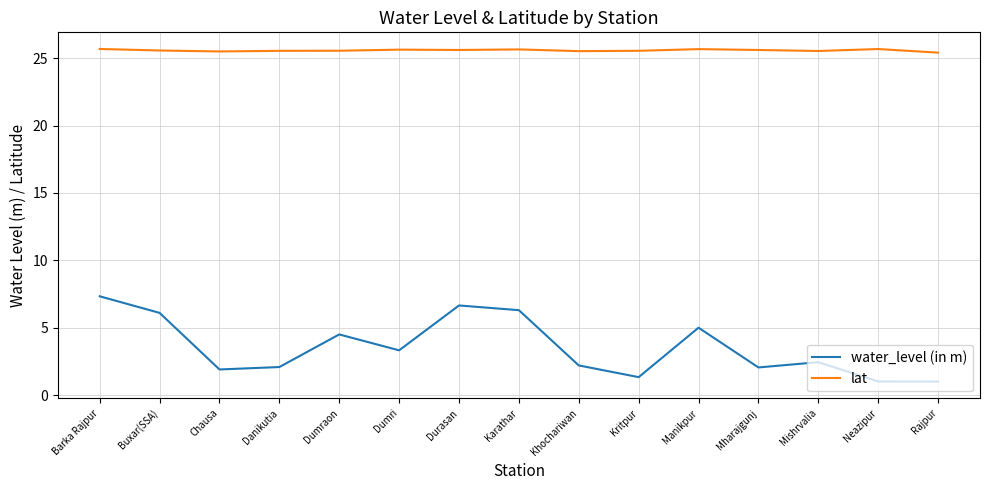

What is the total value across all series at Karathar?

32.0